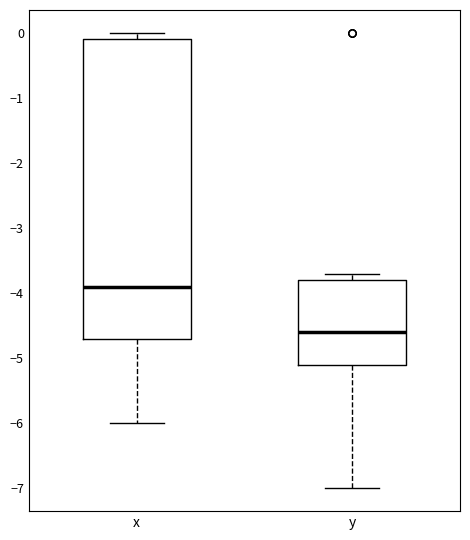

Which box is the tallest, from its lower edge to its upper edge?

x